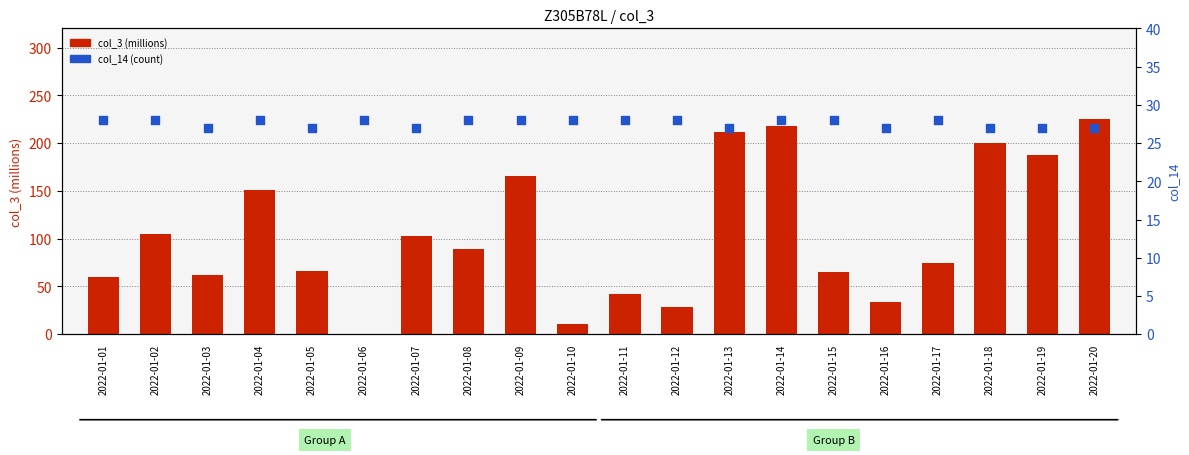

Which series has the widest spread of Y values?

col_3 (millions)